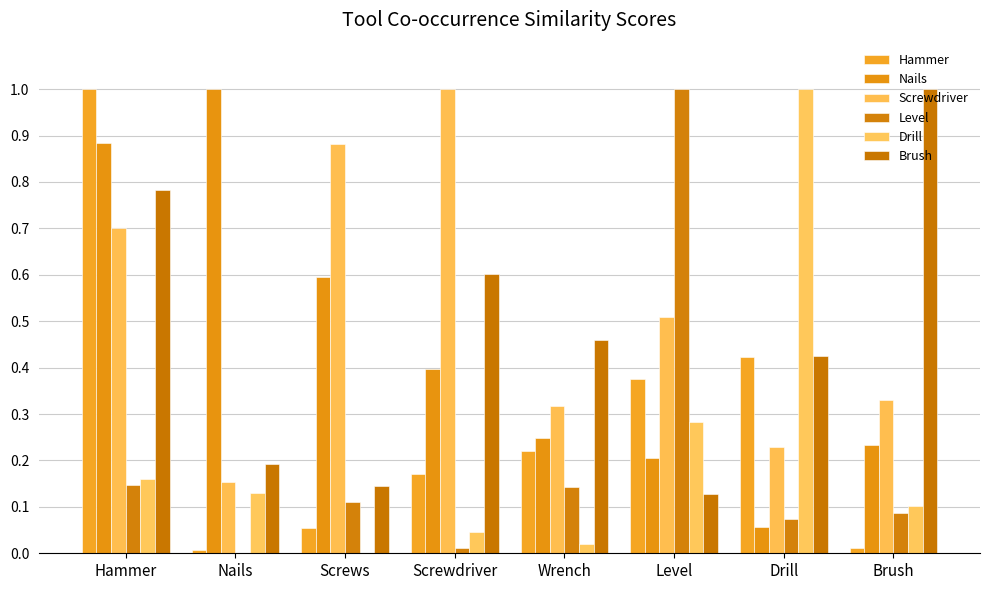

Which series has the largest total across all categories?

Screwdriver